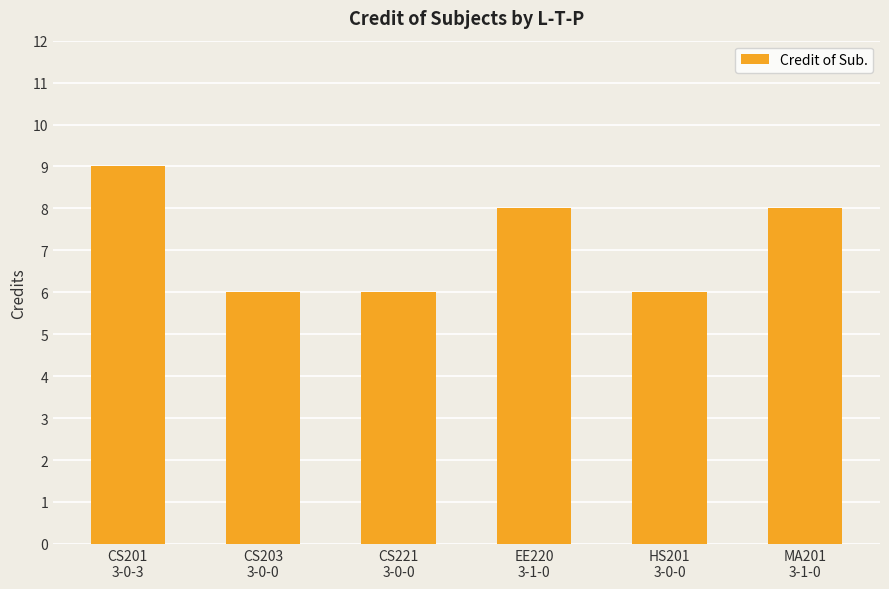

Reading left to right, what are all the values shown in this chart?

CS201
3-0-3=9	CS203
3-0-0=6	CS221
3-0-0=6	EE220
3-1-0=8	HS201
3-0-0=6	MA201
3-1-0=8